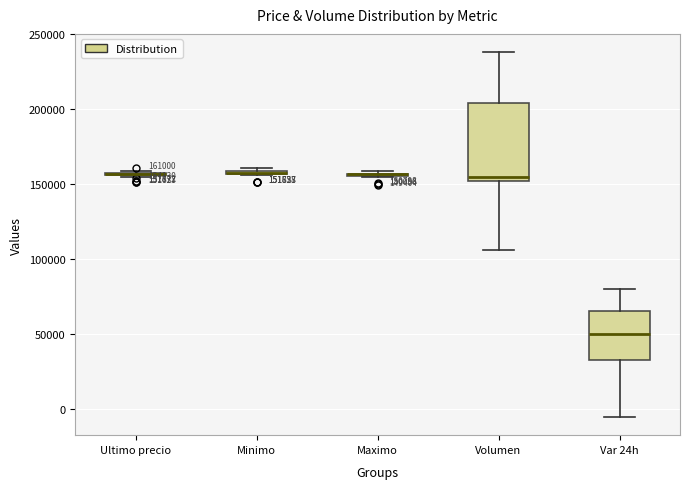

Which box is the tallest, from its lower edge to its upper edge?

Volumen